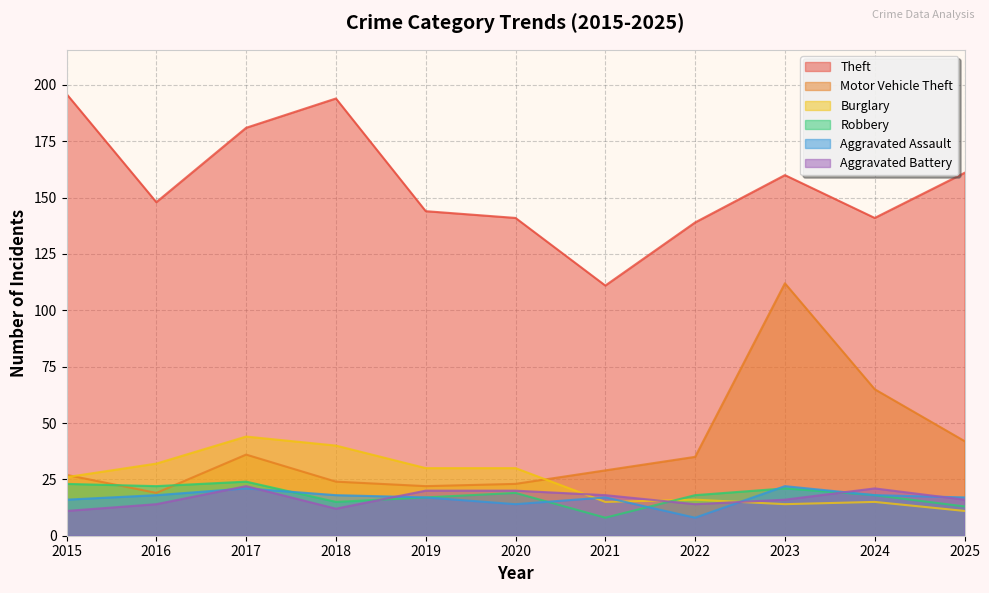

What is the highest value of the Aggravated Battery series?

22